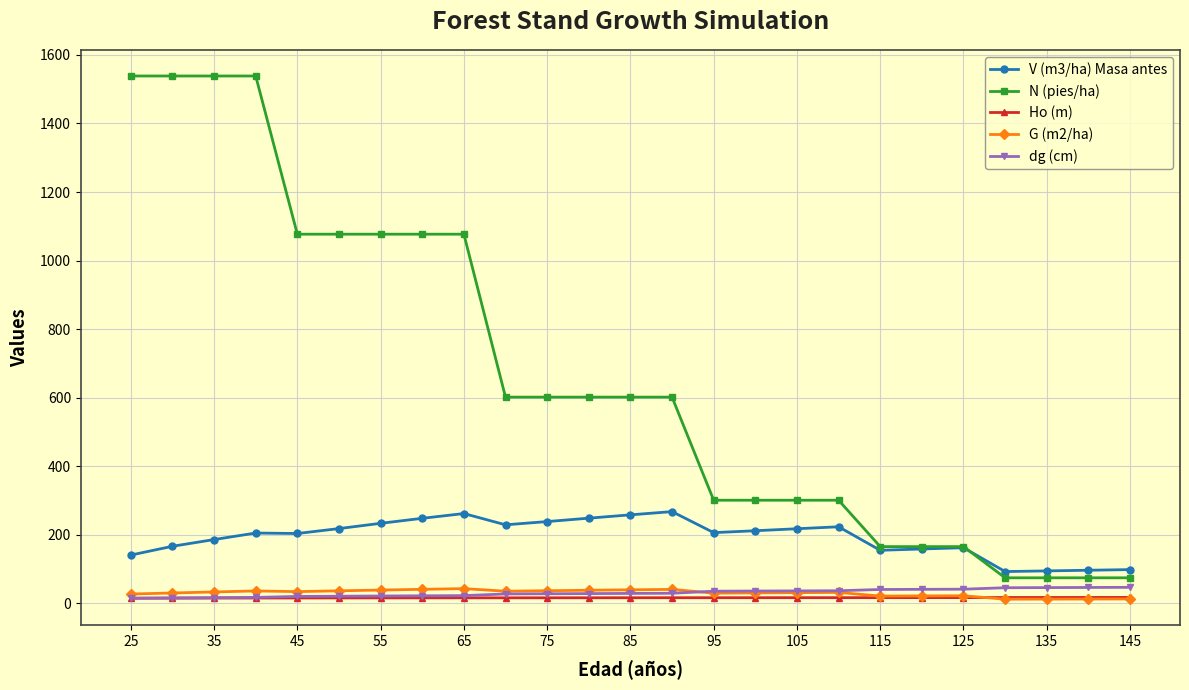

True or false: Ho (m) and V (m3/ha) Masa antes intersect in this chart.

False